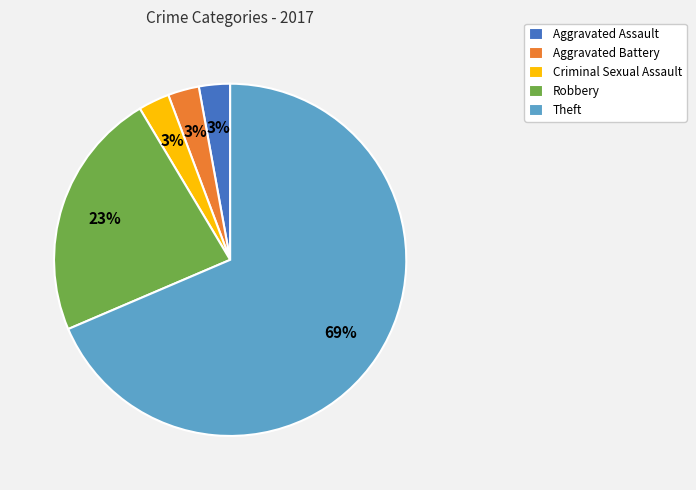

Combined, do Aggravated Battery and Criminal Sexual Assault account for over 50%?

No